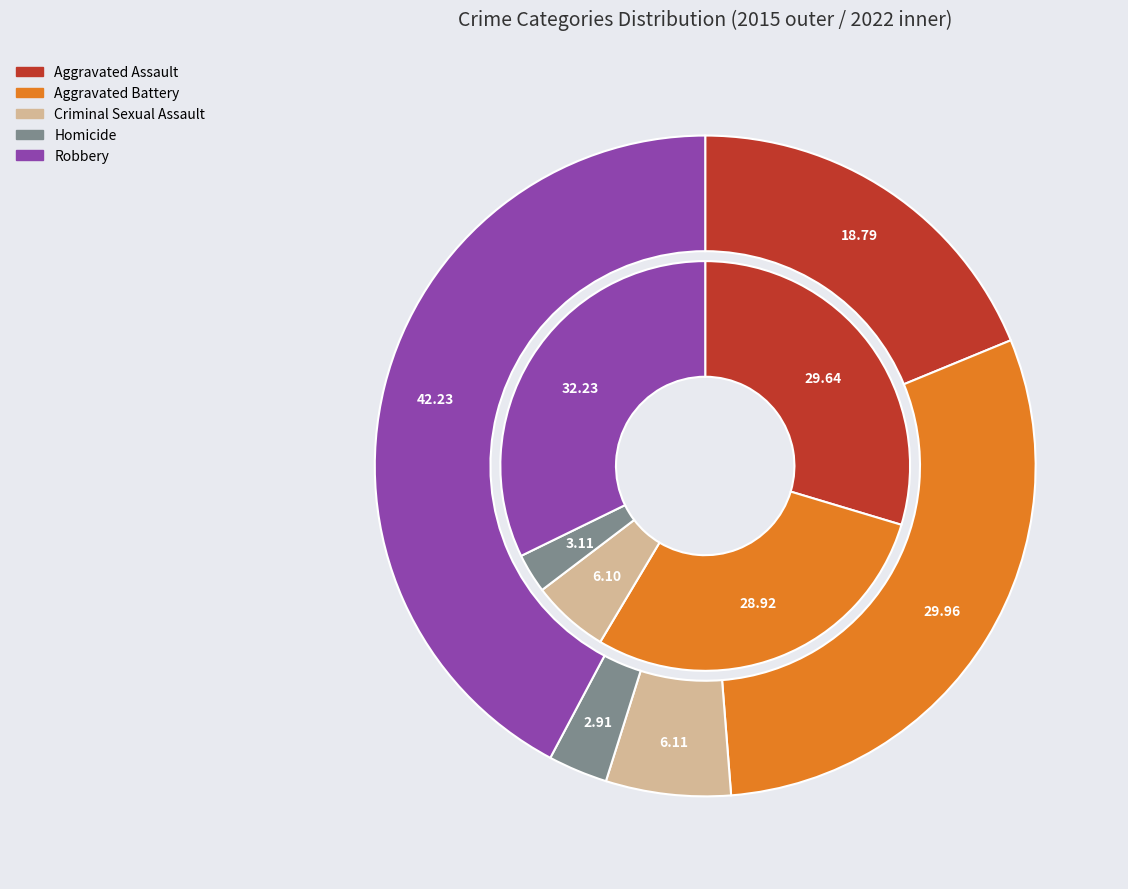

Is there any slice that represents more than half of the pie?

No